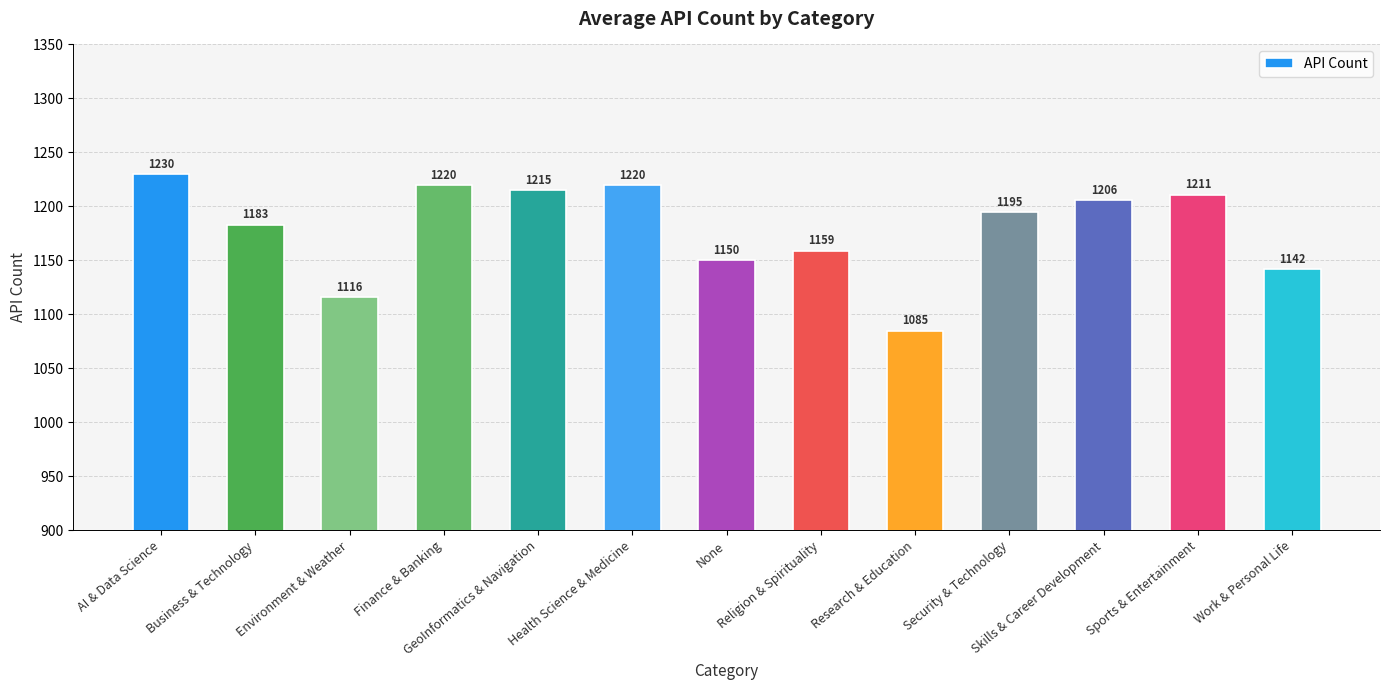

What is the greatest value displayed?

1230